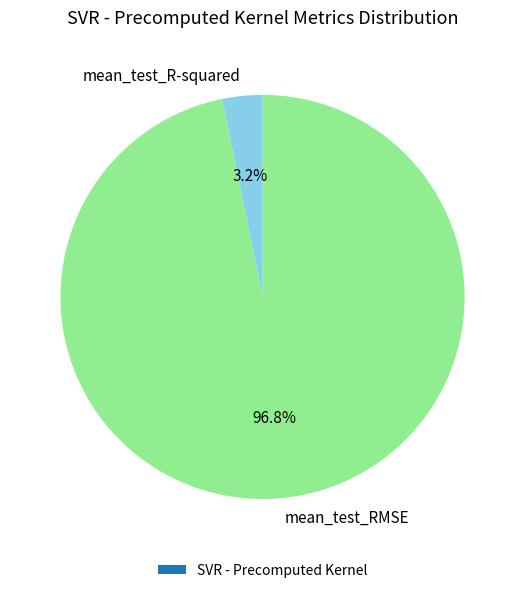

What percentage is the mean_test_R-squared slice, to the nearest percent?

3%